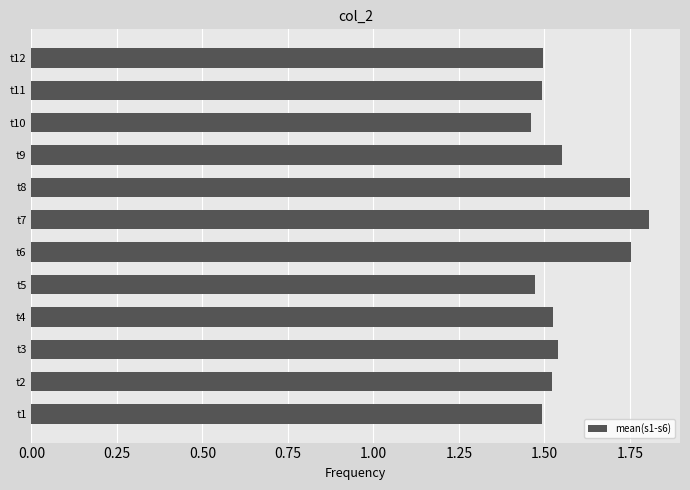

How many values are between 1 and 2?

12